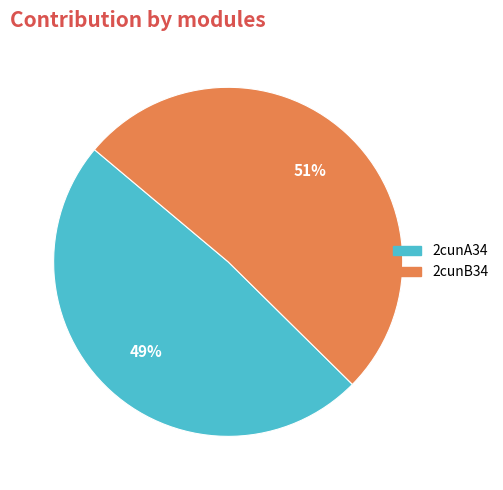

How many segments does this pie chart have?

2